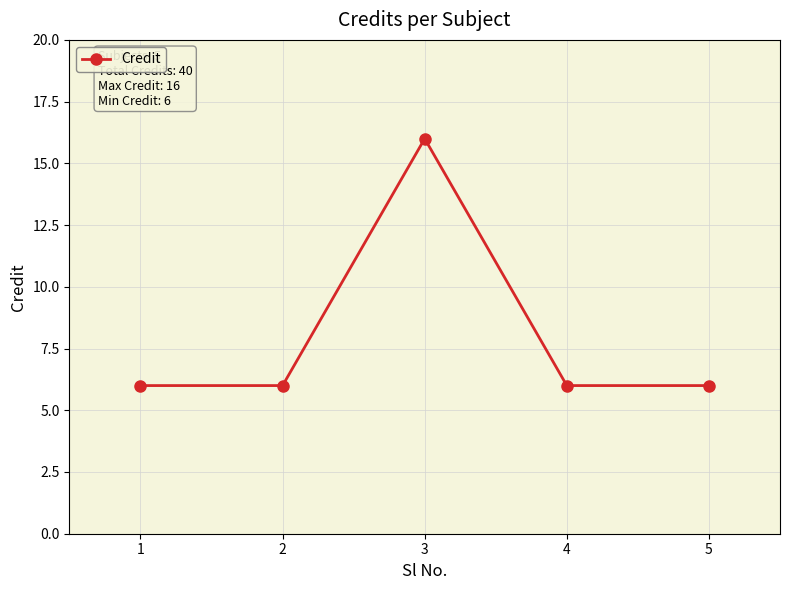

What is the minimum value shown in the chart?

6